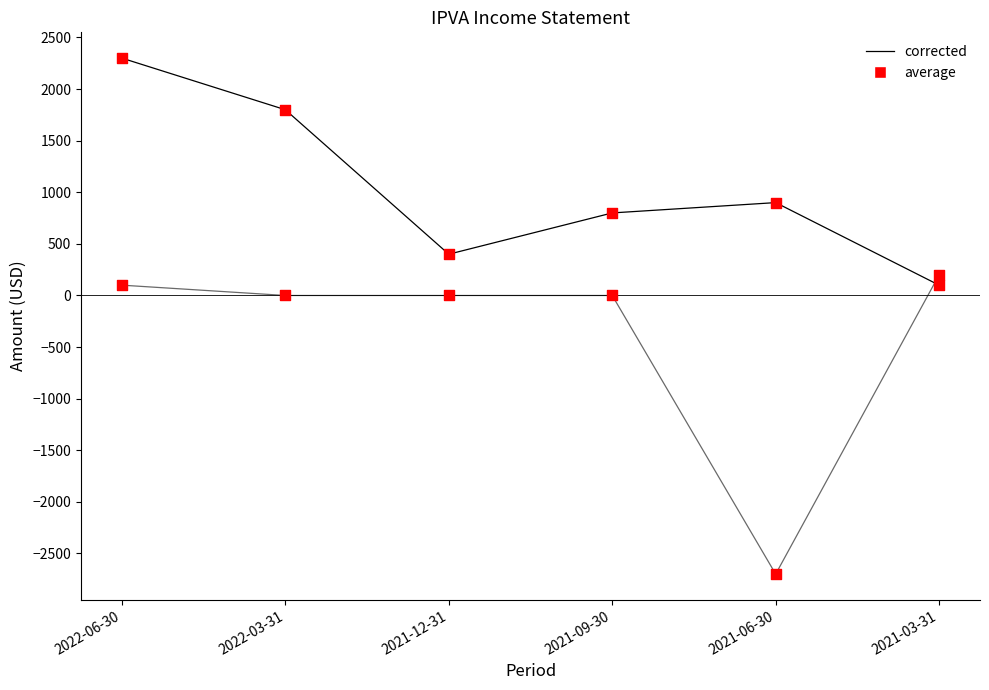

What is the total value across all series at 2021-06-30?

-1800